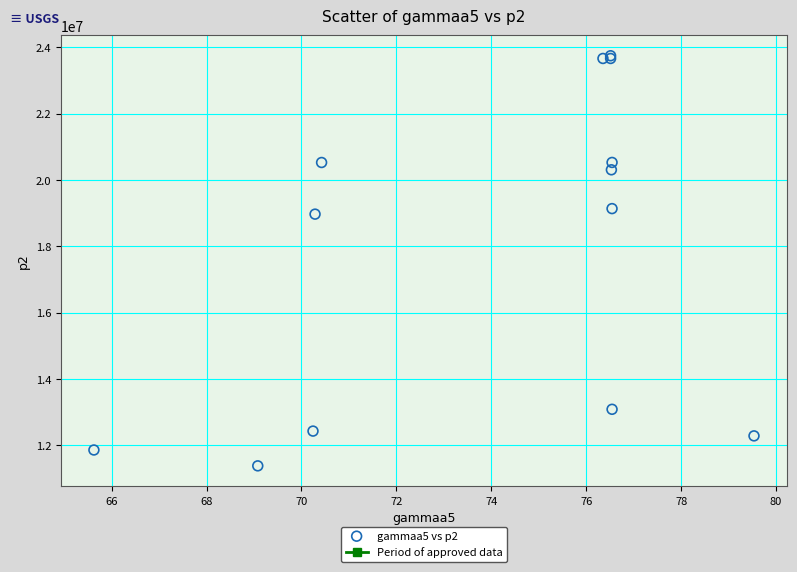

What Y value in the scatter plot is closest to 17562845?

18970240.2